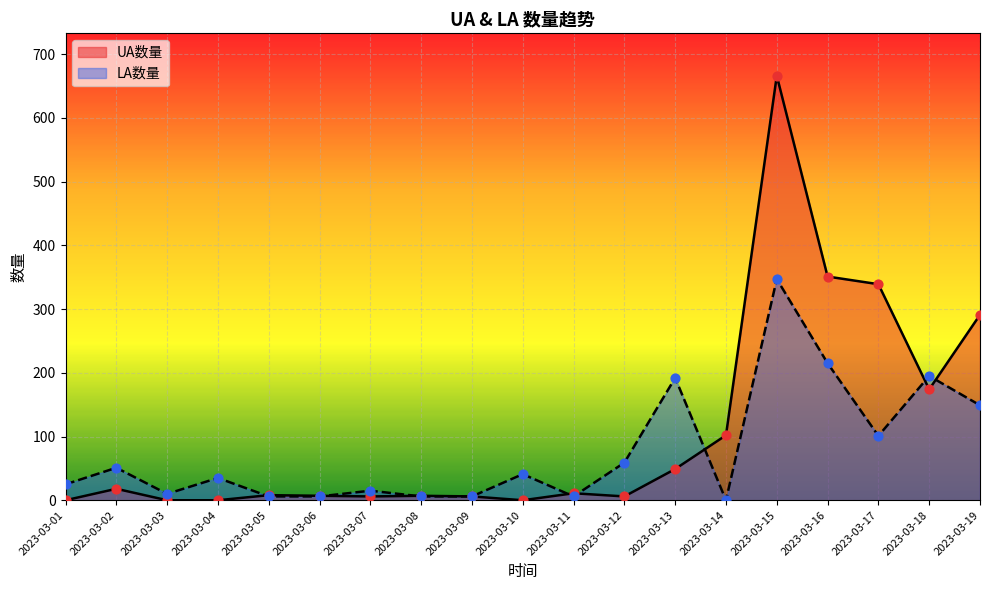

Is the value of UA数量 at 2023-03-17 greater than the value of LA数量 at 2023-03-07?

Yes